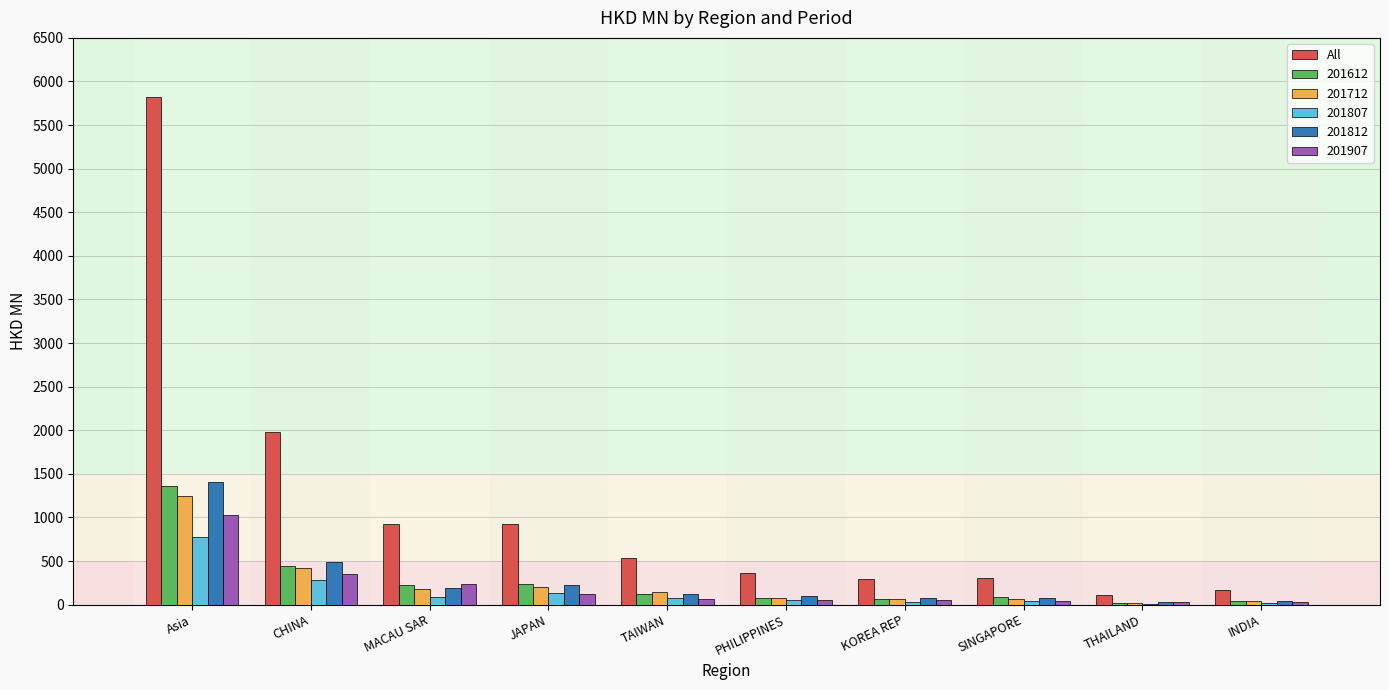

What is the sum of all 201612 values?

2677.8